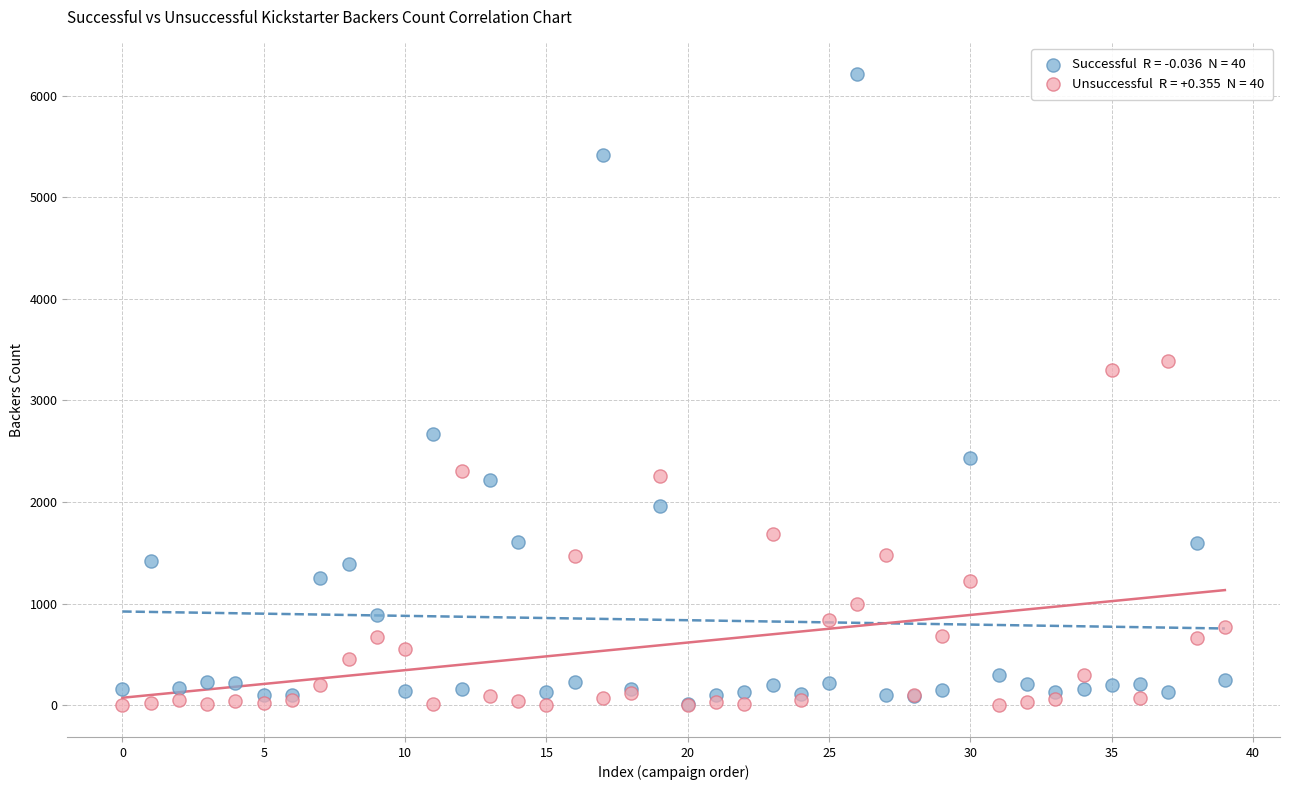

Across all series, what Y value is closest to 3106?

3304